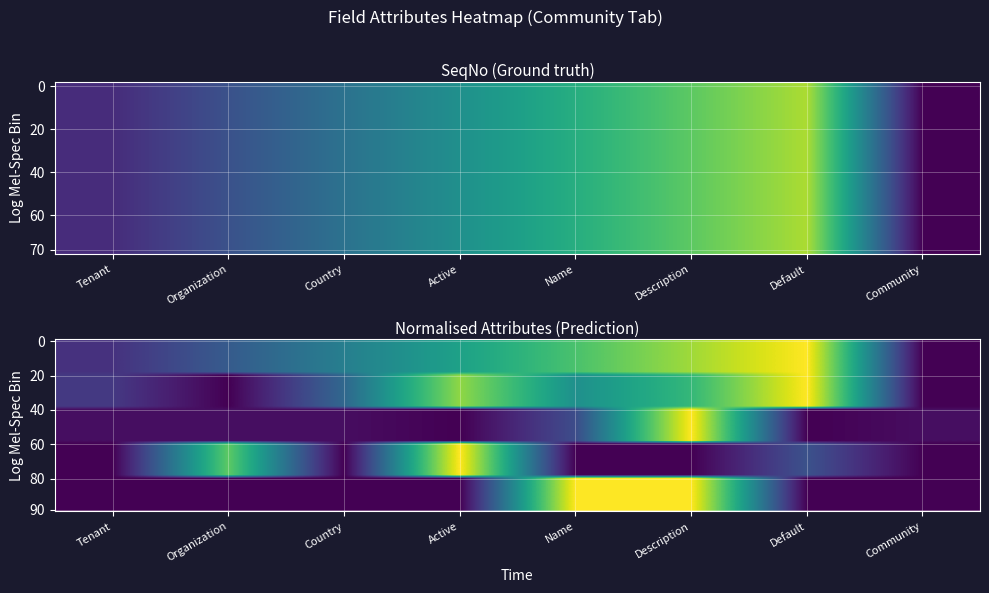

Is the value of Name at Name greater than the value of Tenant at Description?

No